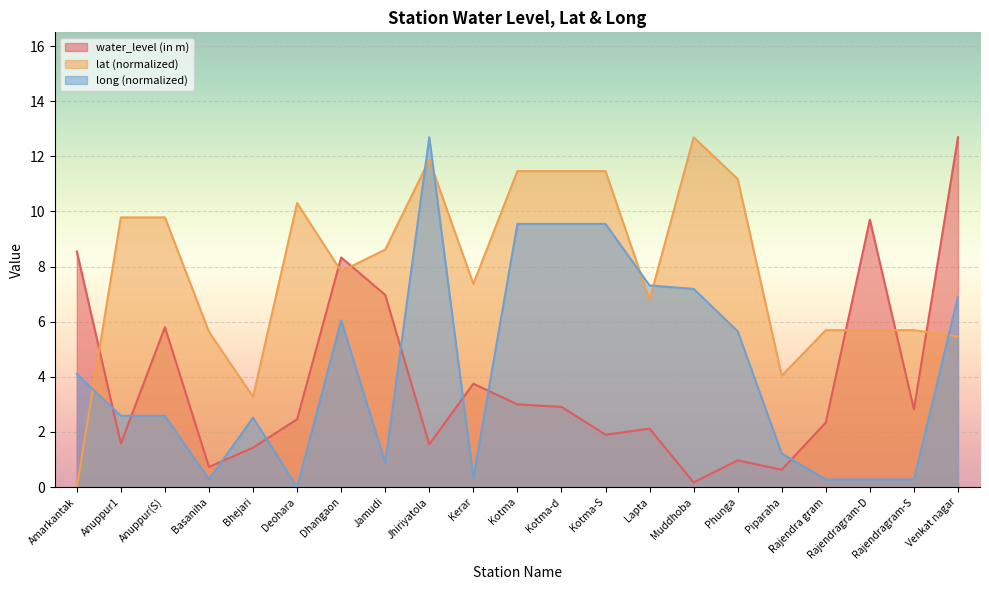

Does the chart display data point markers on the line(s)?

No